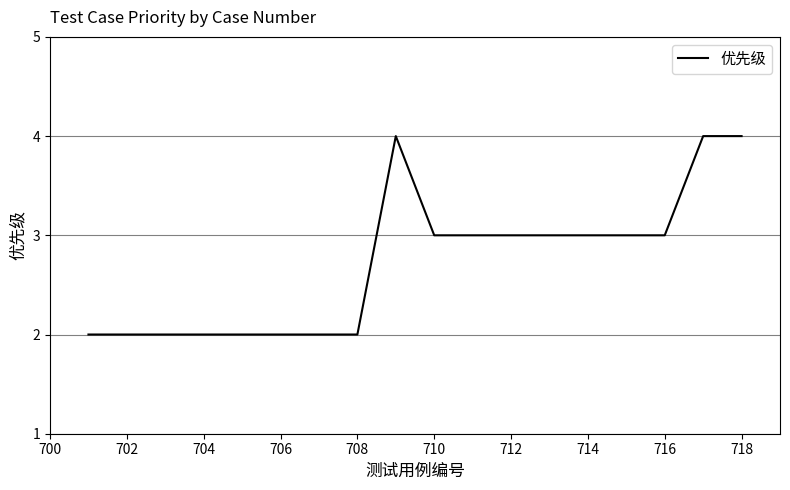

How many lines are shown in the chart?

1